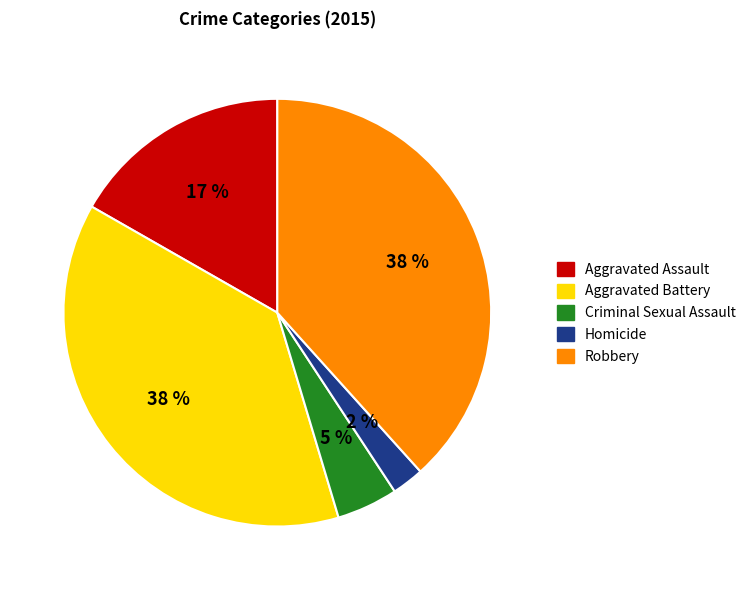

The Homicide slice represents 2% of the pie. True or false?

True